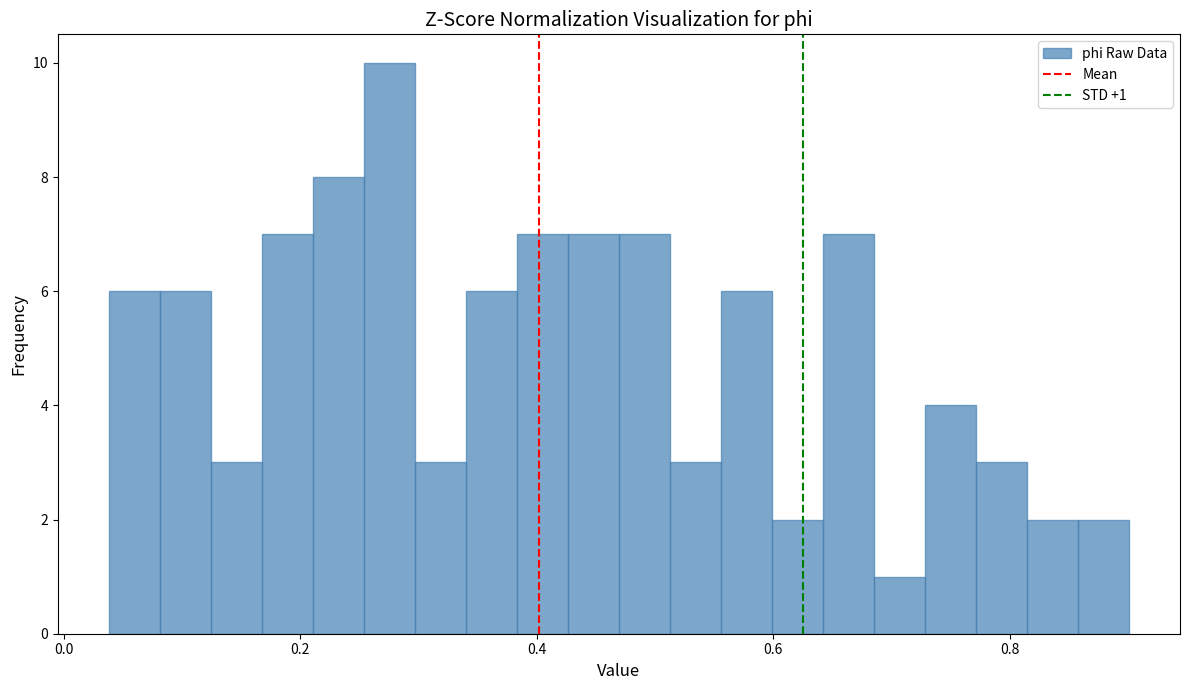

Read against the x-axis, roughly where is the centre of the tallest bar?

0.28